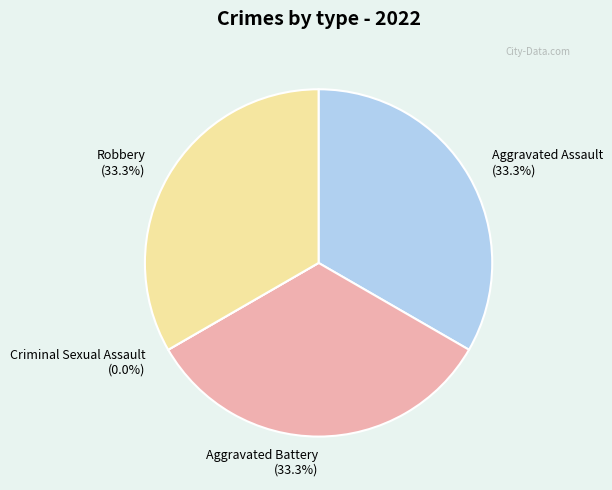

To the nearest percent, what portion does Robbery represent?

33%